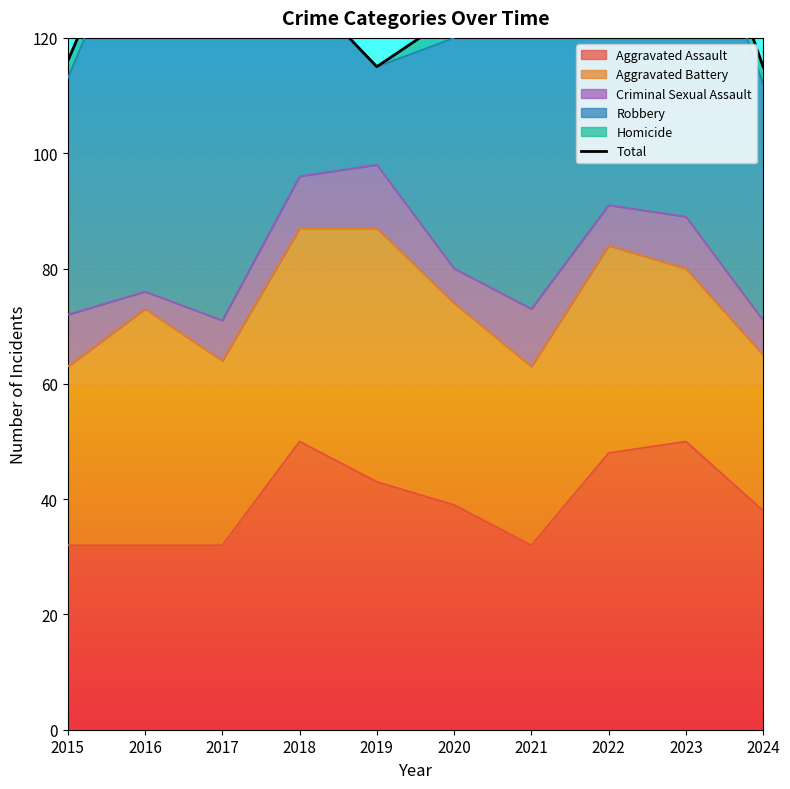

Where does the data first go above 129?

2016